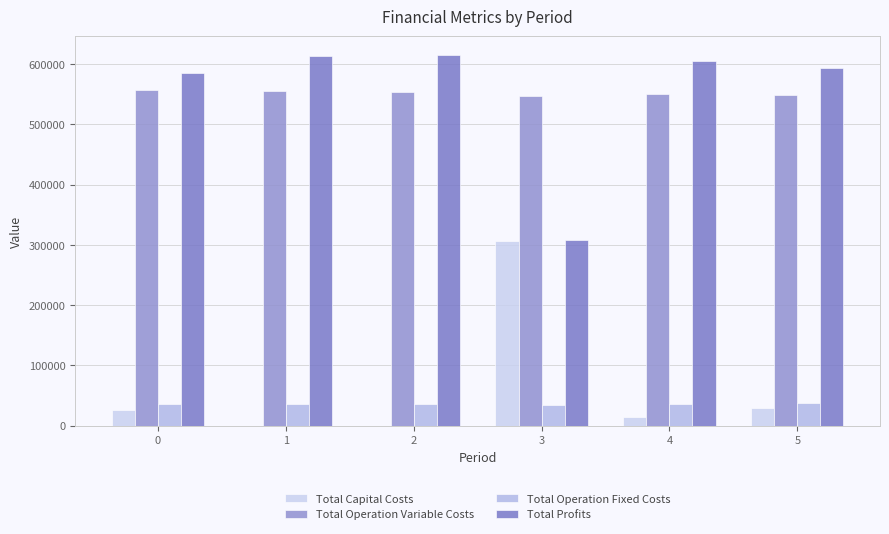

List the labels in order of Total Operation Variable Costs value, largest first.

0, 1, 2, 4, 5, 3